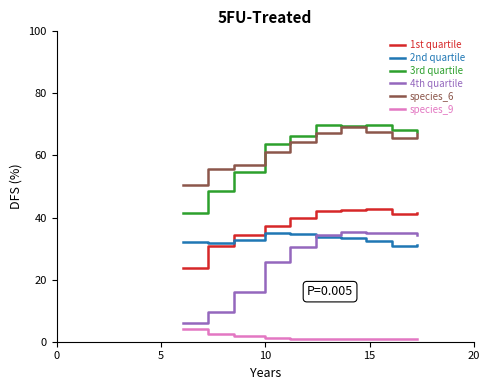

What is the difference between the maximum and second lowest values in the 3rd quartile series?

21.3